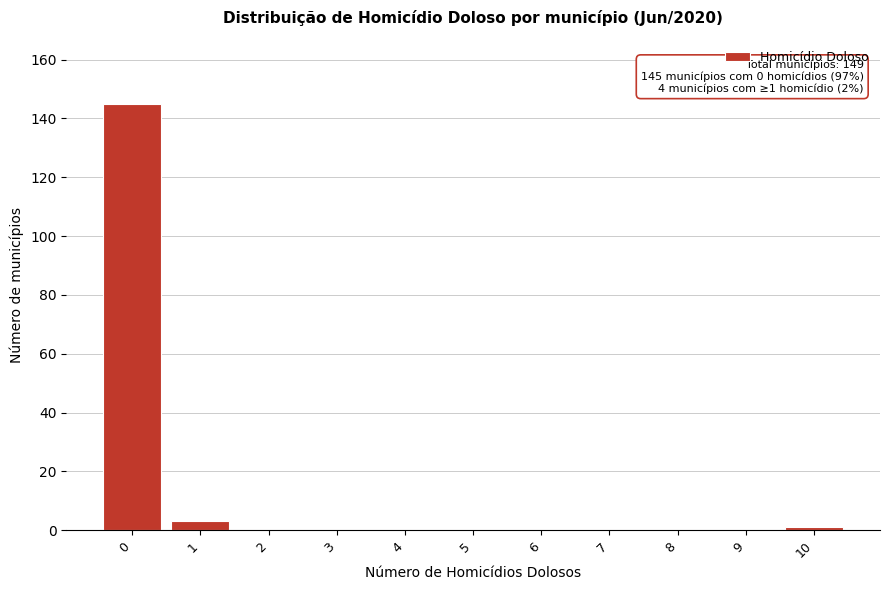

Reading left to right, transcribe all the data shown in this chart.

0=145	1=3	2=0	3=0	4=0	5=0	6=0	7=0	8=0	9=0	10=1